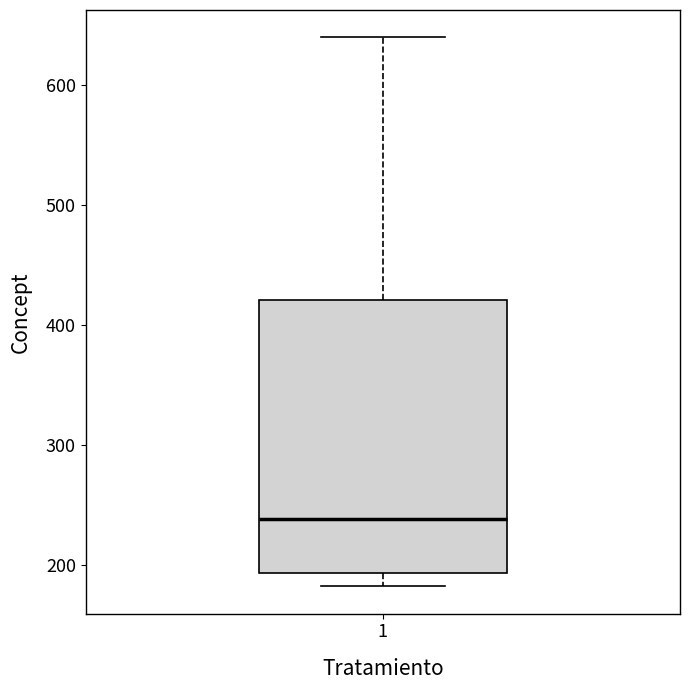

Read this box plot against the y-axis: the position of the median line, the range covered by the box, and the ends of both whiskers. The values are not printed on the chart, so give them approximately, as read against the axis.

median 240, box 190 to 420, whiskers 180 to 640